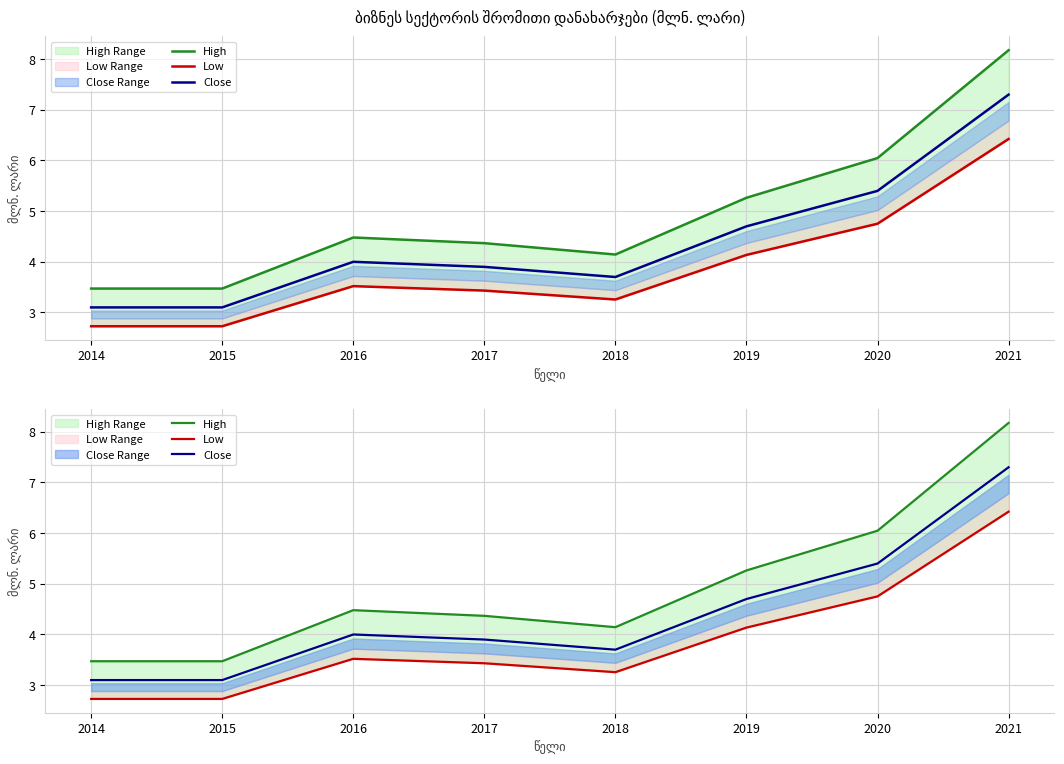

What is the greatest value displayed?

8.2